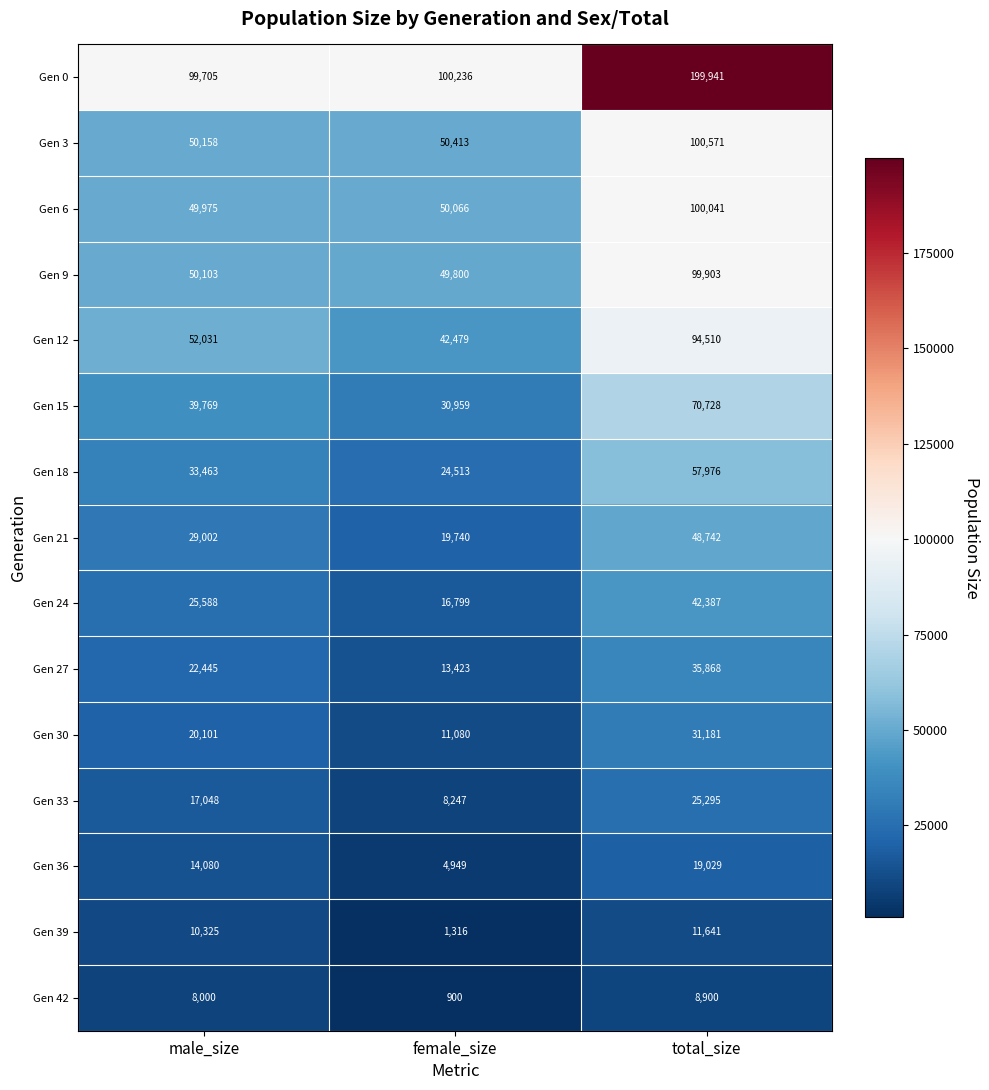

How many values in the Gen 18 series are below 33463?

1